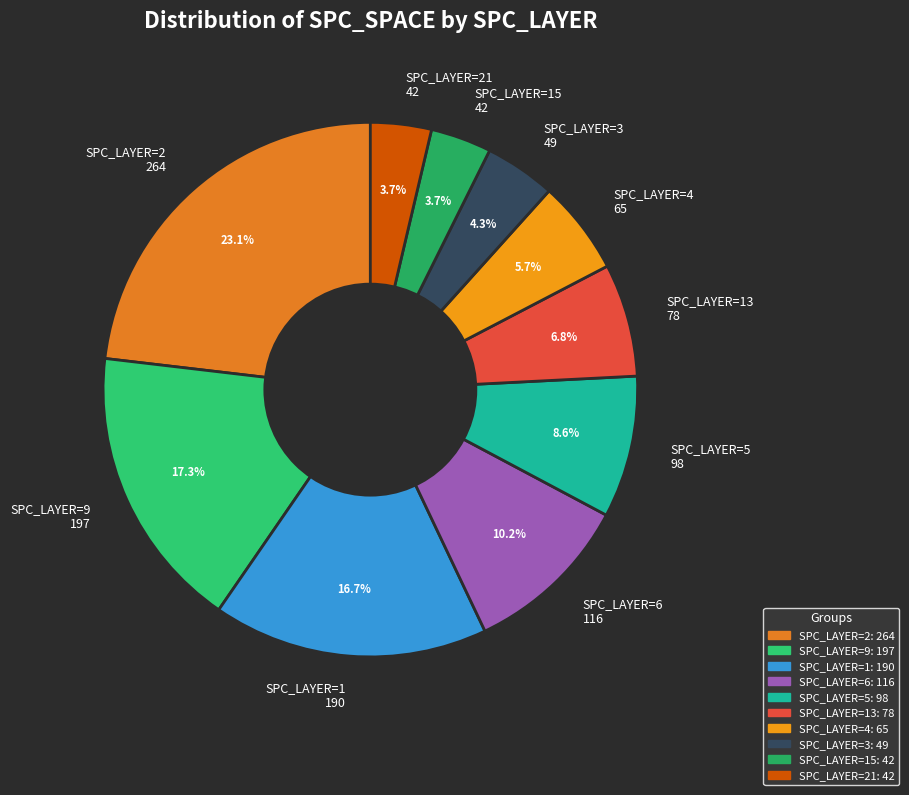

How many slices are in this pie chart?

10